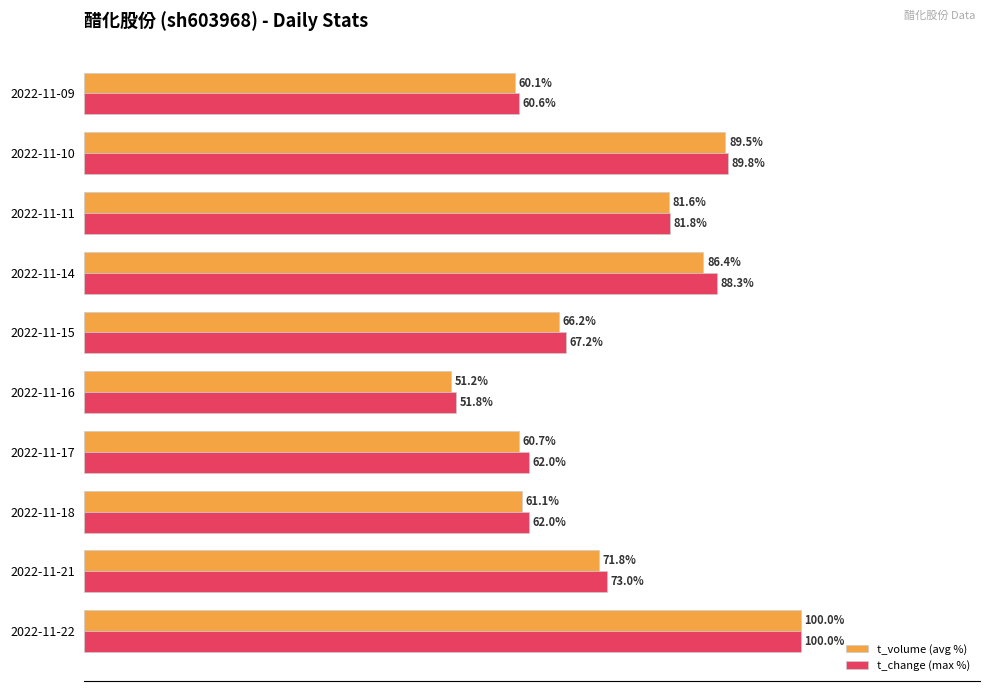

Where is t_change (max %) nearest to the value 75?

2022-11-21